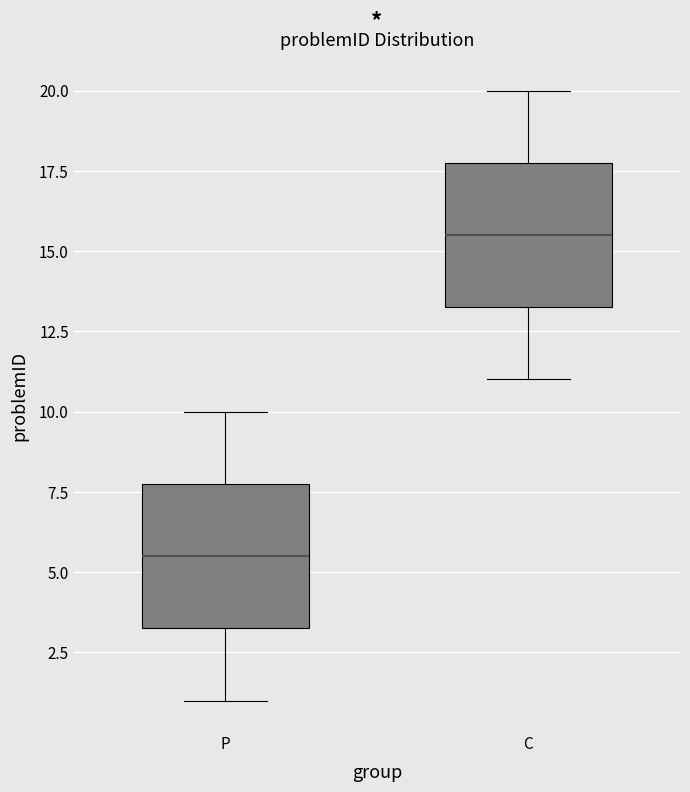

Reading left to right, transcribe this box plot: for each box, give where its median line is, the range the box spans, and where its two whiskers end, as read against the y-axis. The values are not printed on the chart, so give them approximately, as read against the axis.

P: median 5.5, box 3.5 to 8.0, whiskers 1.0 to 10.0
C: median 15.5, box 13.5 to 18.0, whiskers 11.0 to 20.0